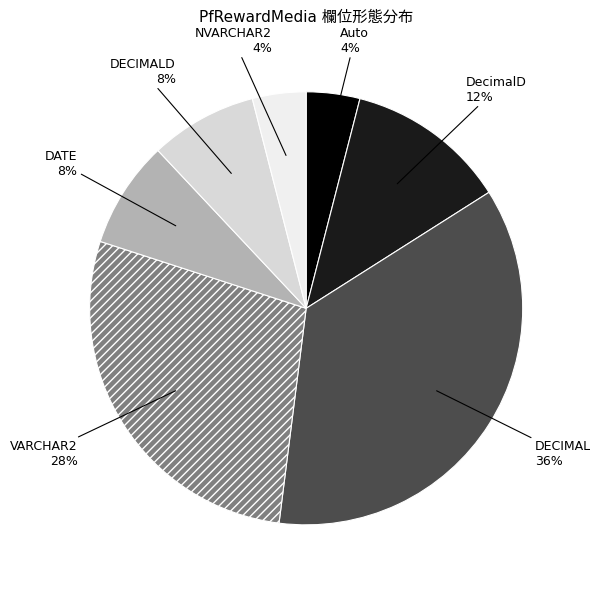

How many slices are in this pie chart?

7